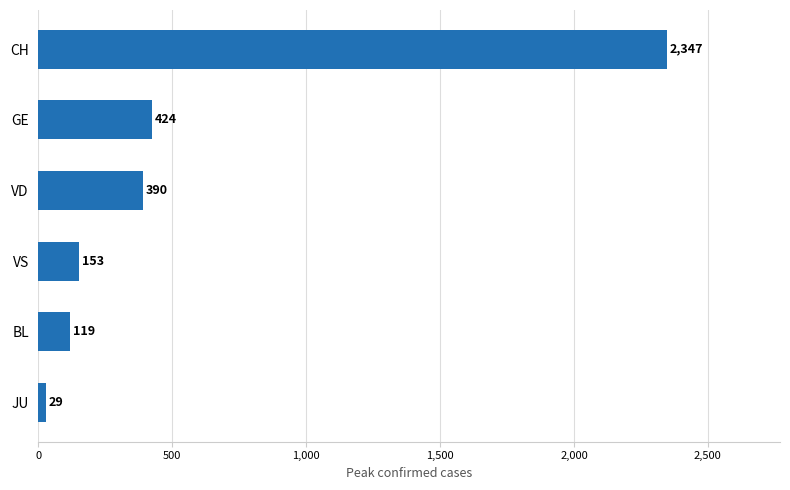

Rank the categories by value from lowest to highest.

JU, BL, VS, VD, GE, CH